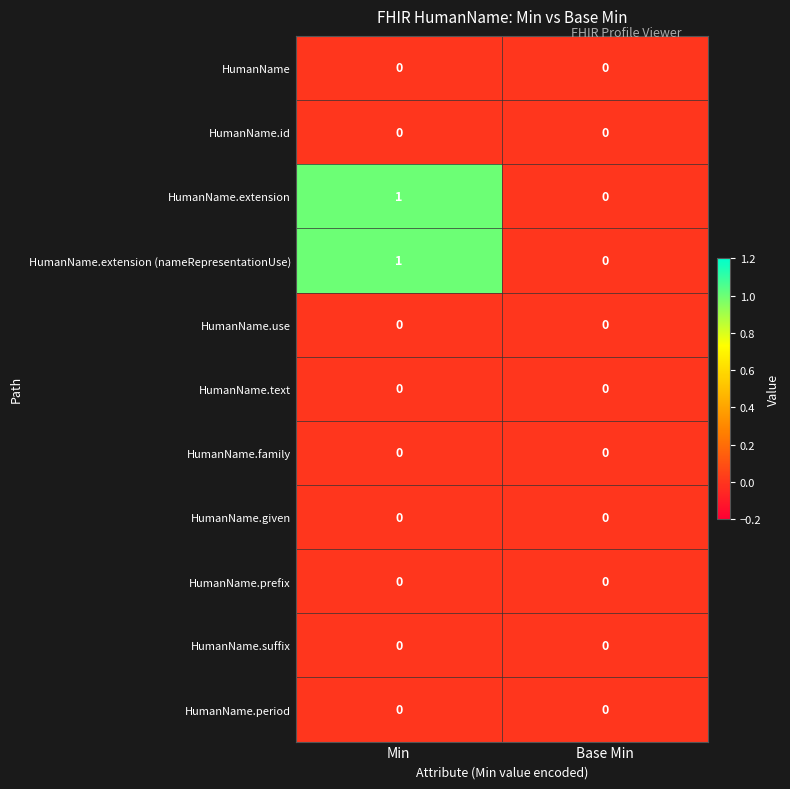

Where is HumanName.extension nearest to the value 0?

Base Min